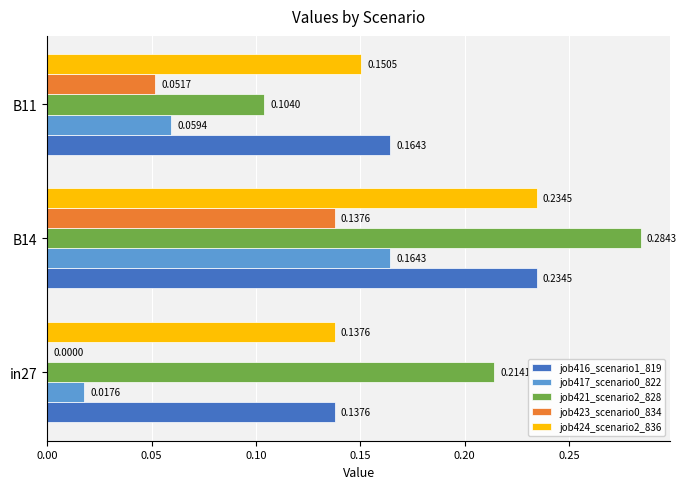

Between in27 and B11, which series saw the biggest shift?

job421_scenario2_828